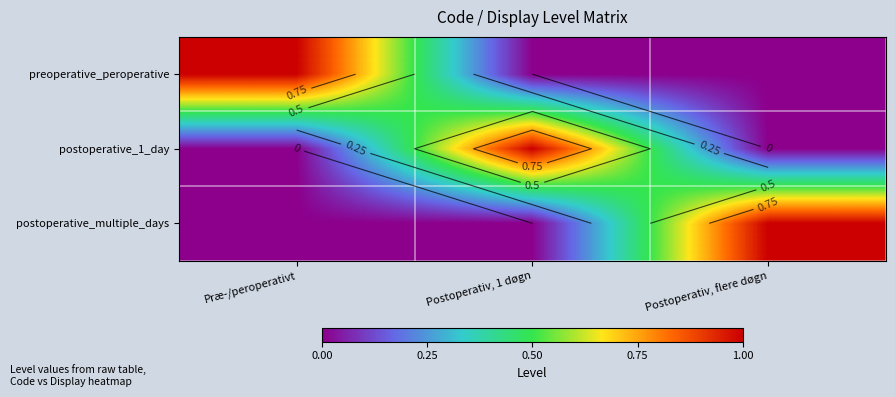

Read the postoperative_1_day value at Postoperativ, 1 døgn.

1